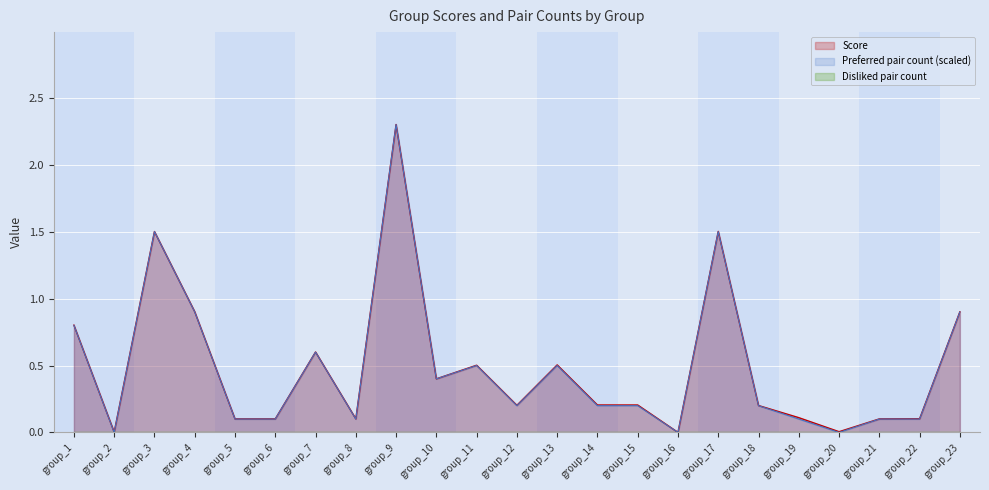

Which series has the widest spread of values?

Preferred pair count (scaled)